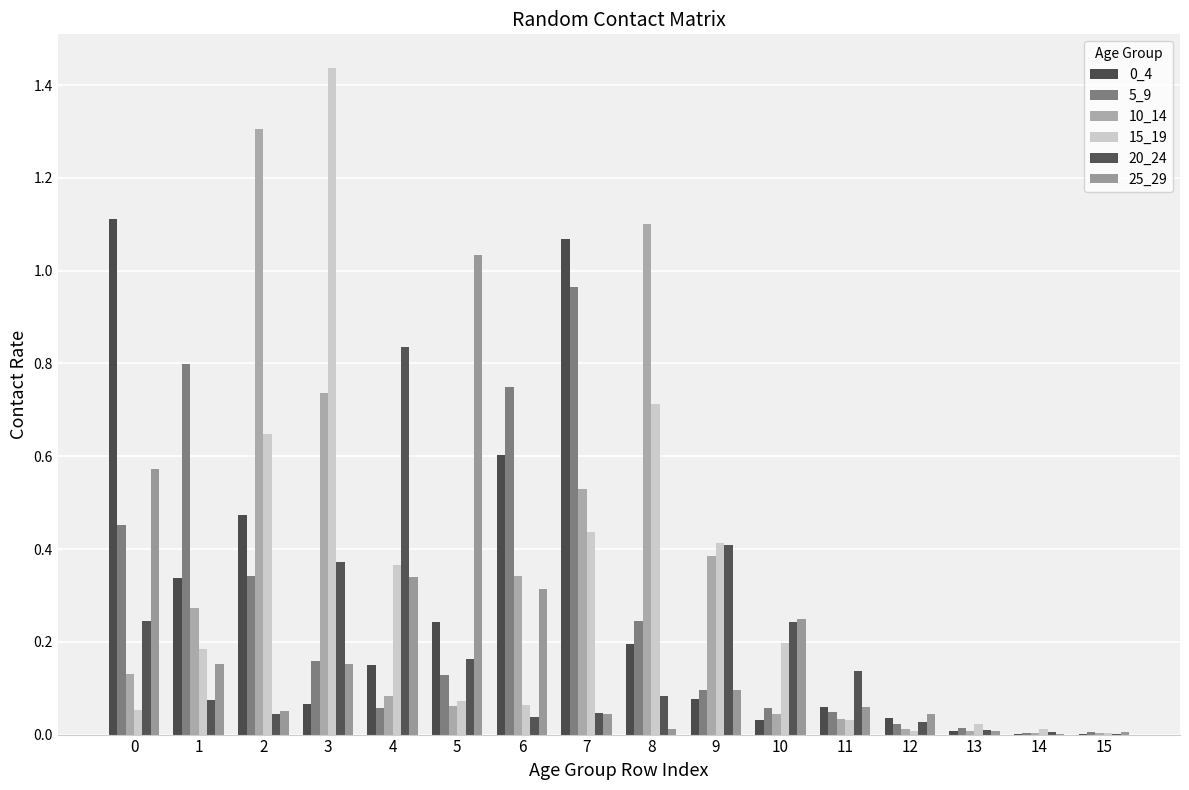

What is the average value of the 0_4 series?

0.3